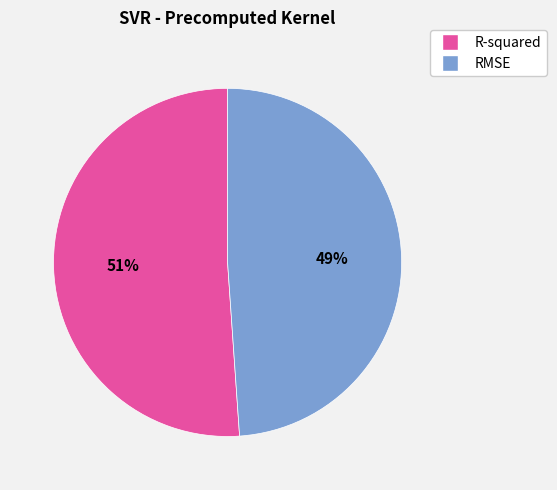

To the nearest percent, what is the difference between the largest and smallest slice percentages?

2%